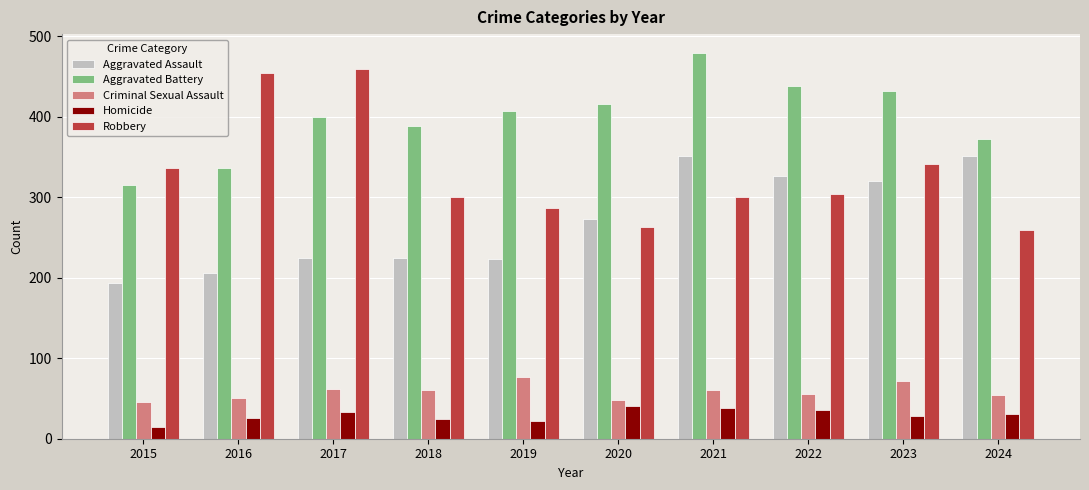

At which label is Aggravated Assault closest to 273?

2020